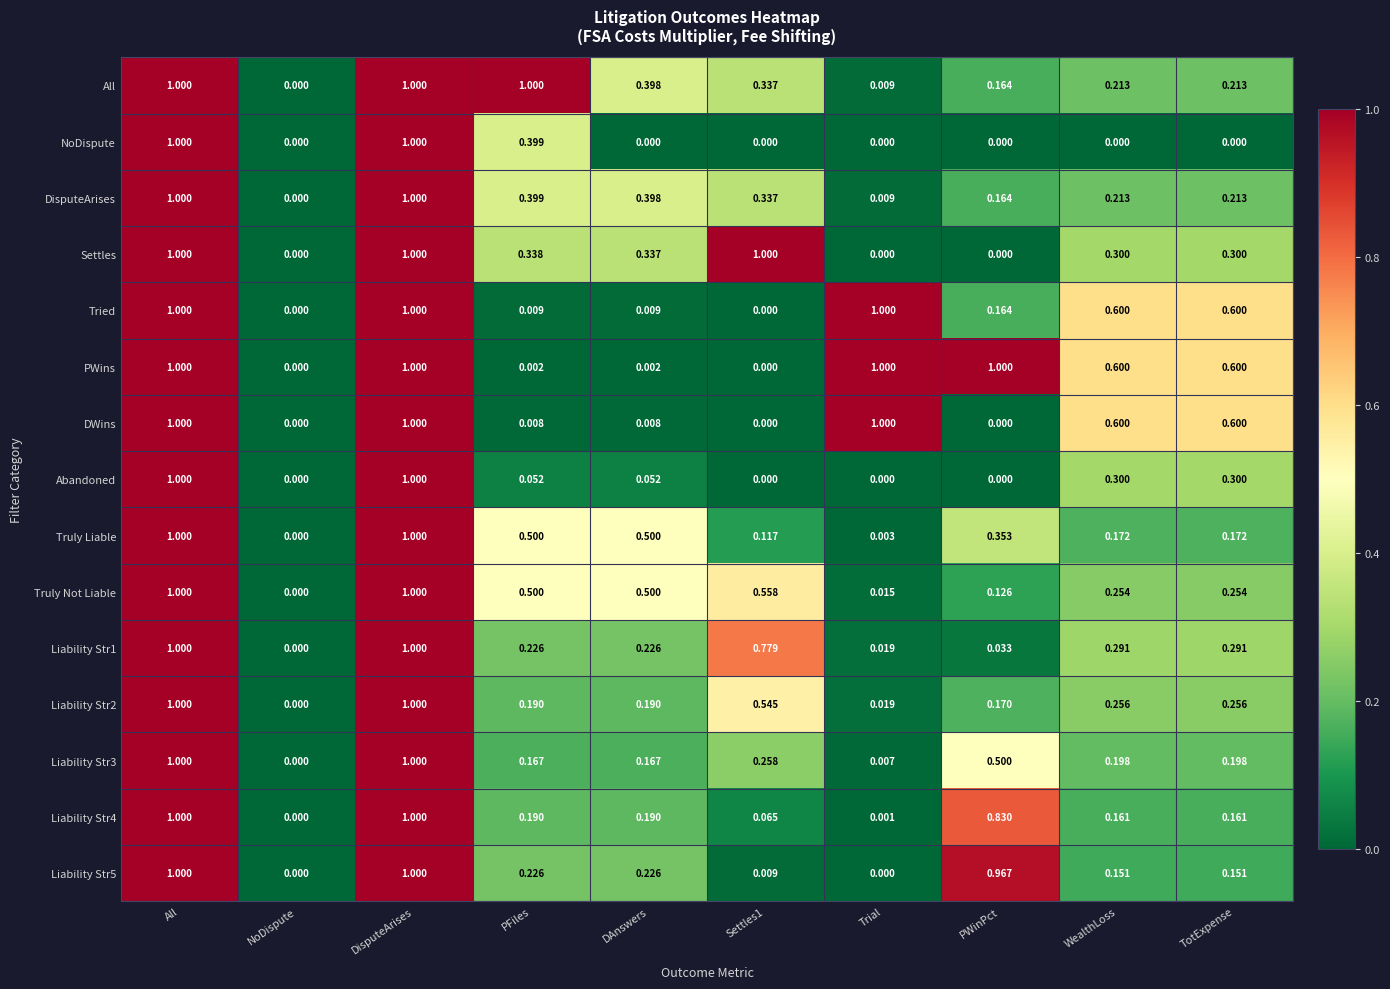

What is the total value across all series at TotExpense?

4.3